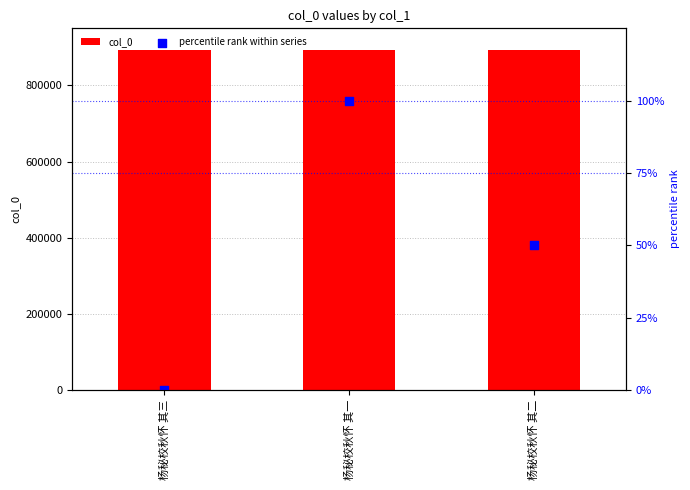

Which series contains the lowest Y value?

percentile rank within series